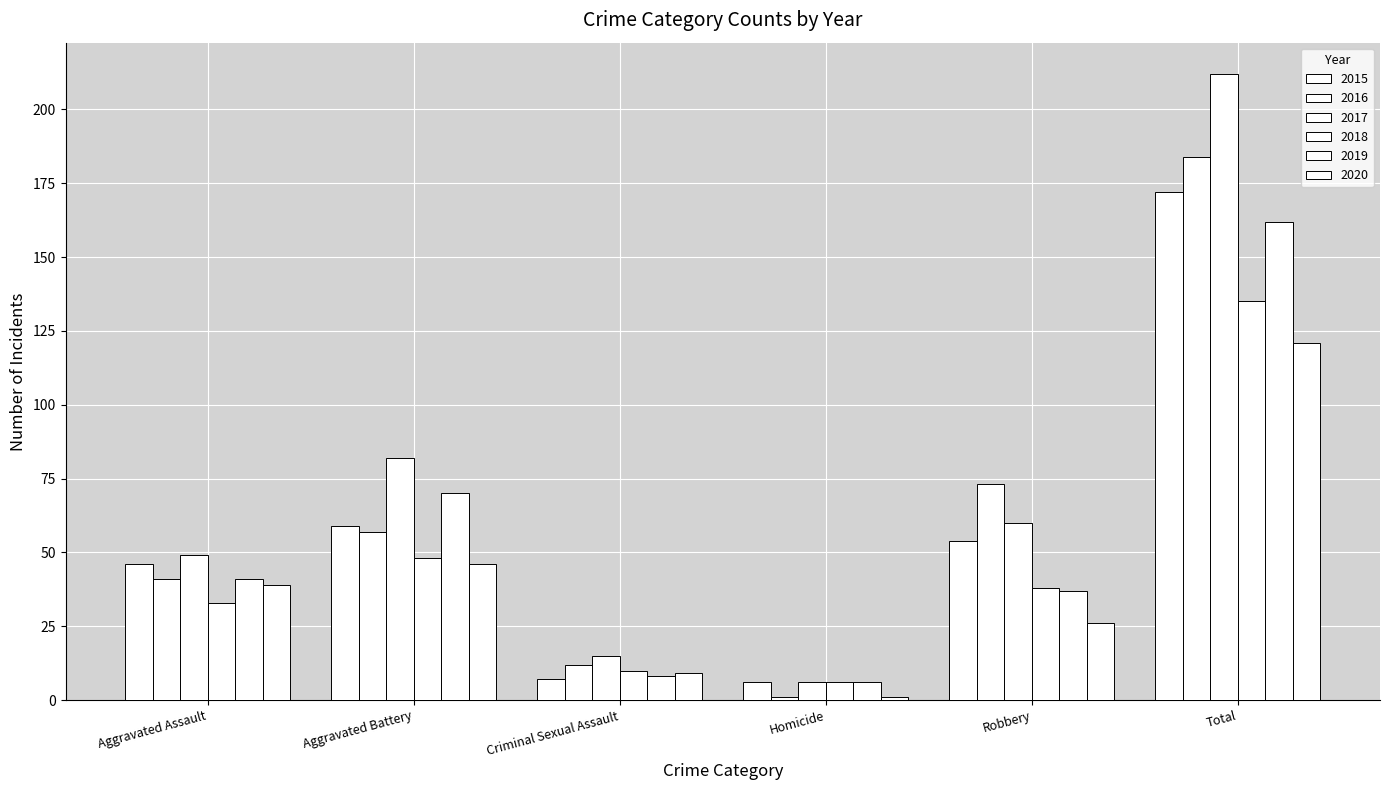

What is the maximum value for 2017?

212